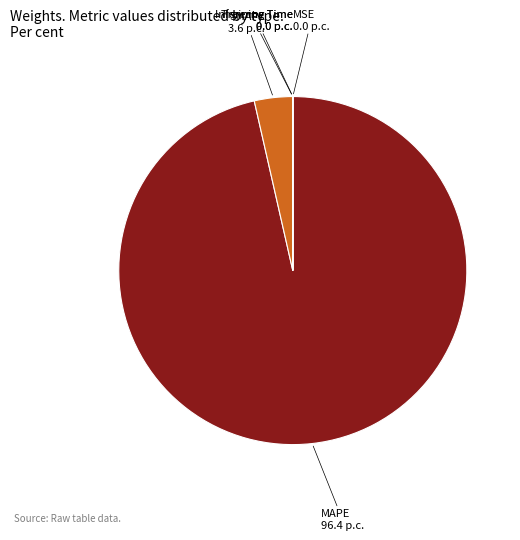

Is MAPE the majority of the pie?

Yes